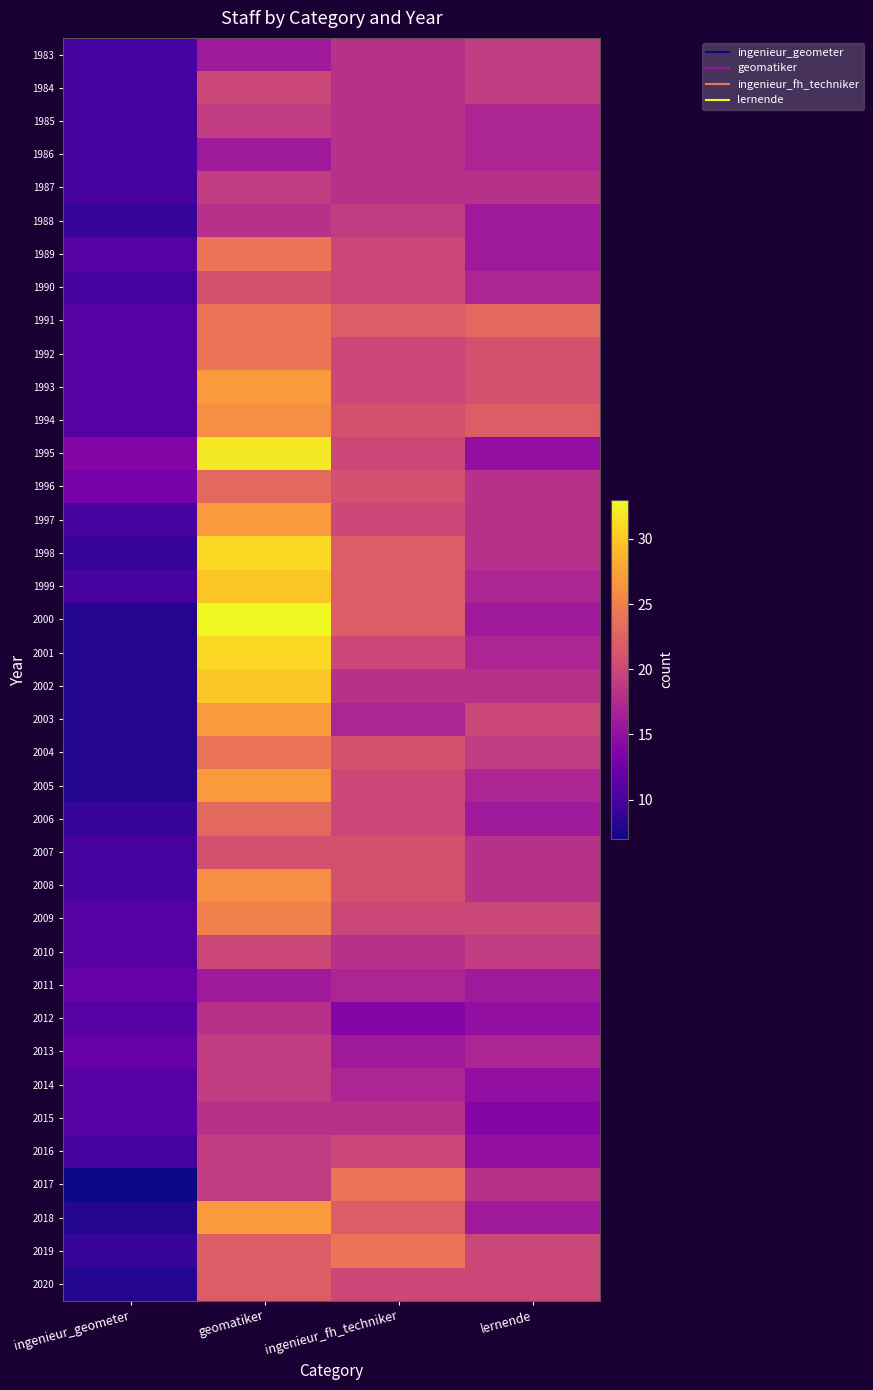

At which category is the sum across all series the highest?

geomatiker